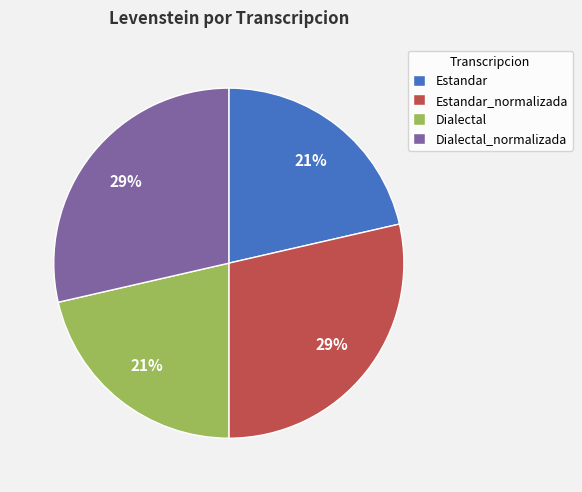

True or false: Estandar_normalizada accounts for 41% of the total.

False